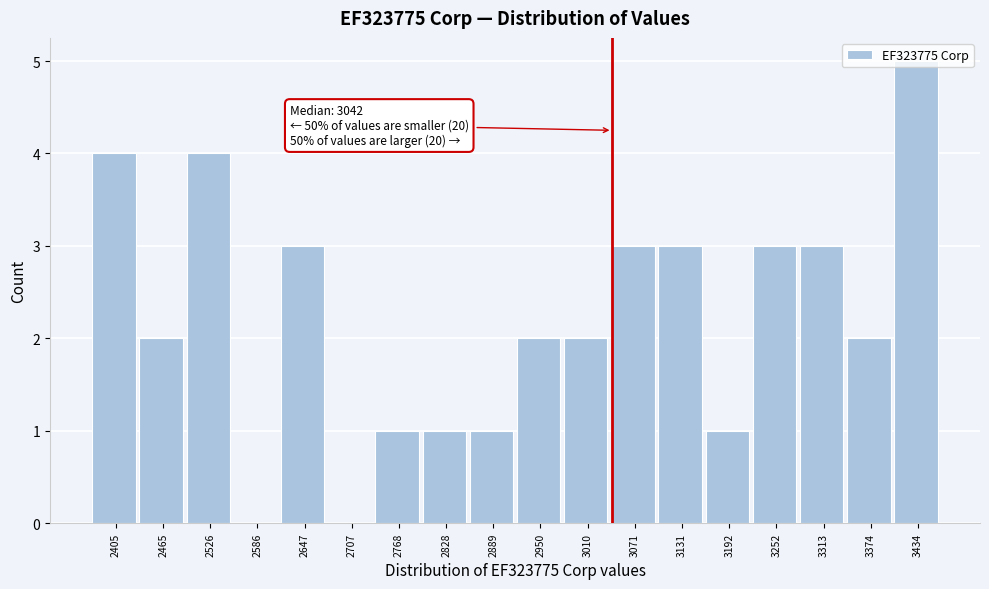

Over which range of the x-axis is the bar tallest?

3400 to 3460